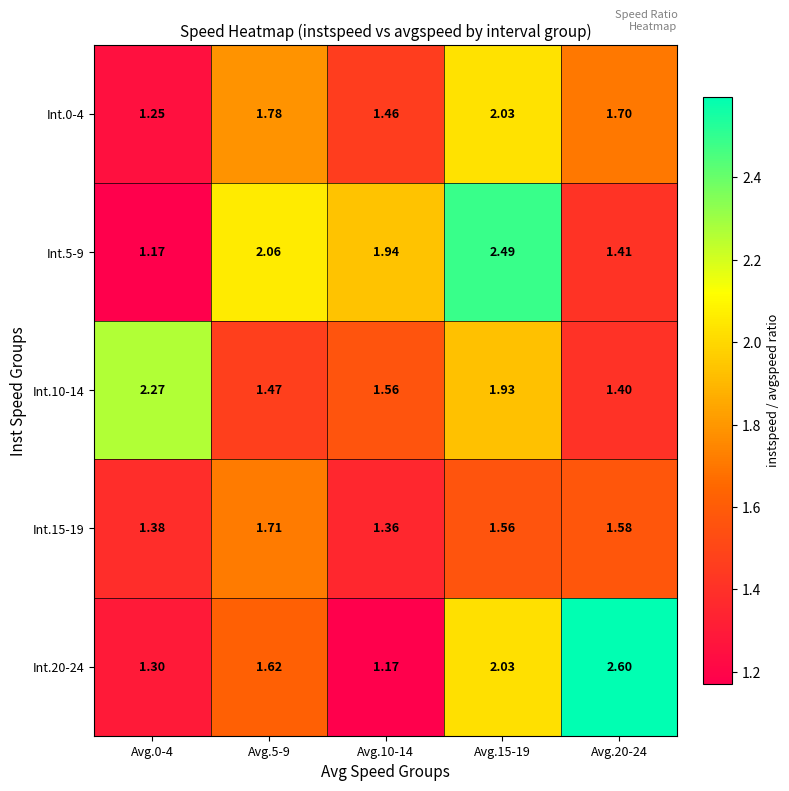

At Avg.15-19, list the series in order from smallest to largest.

Int.15-19, Int.10-14, Int.20-24, Int.0-4, Int.5-9